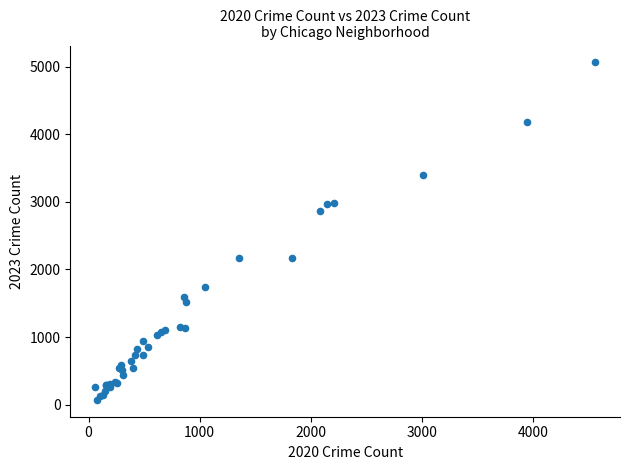

What Y value in the scatter plot is closest to 2567?

2862